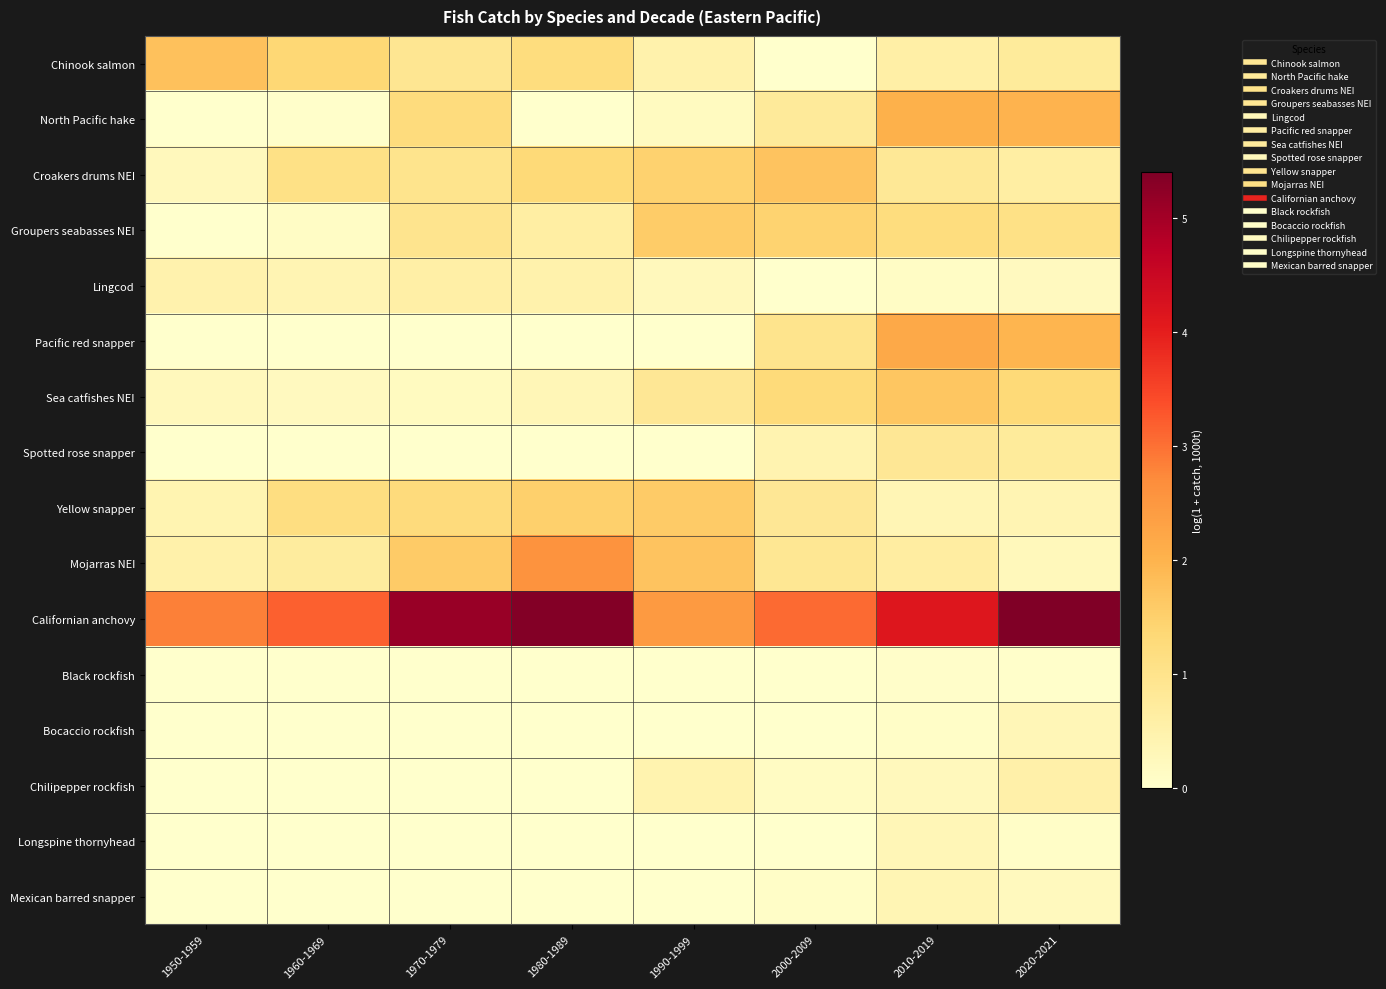

Reading left to right, list all the values displayed in this chart.

Chinook salmon: 1950-1959=1.8	1960-1969=1.4	1970-1979=0.9	1980-1989=1.2	1990-1999=0.5	2000-2009=0.0	2010-2019=0.6	2020-2021=0.7
North Pacific hake: 1950-1959=0.0	1960-1969=0.0	1970-1979=1.2	1980-1989=0.0	1990-1999=0.2	2000-2009=0.8	2010-2019=2.0	2020-2021=2.0
Croakers drums NEI: 1950-1959=0.2	1960-1969=1.1	1970-1979=1.0	1980-1989=1.3	1990-1999=1.5	2000-2009=1.7	2010-2019=0.8	2020-2021=0.6
Groupers seabasses NEI: 1950-1959=0.0	1960-1969=0.1	1970-1979=1.0	1980-1989=0.6	1990-1999=1.6	2000-2009=1.4	2010-2019=1.2	2020-2021=1.1
Lingcod: 1950-1959=0.5	1960-1969=0.4	1970-1979=0.6	1980-1989=0.5	1990-1999=0.2	2000-2009=0.0	2010-2019=0.1	2020-2021=0.2
Pacific red snapper: 1950-1959=0.0	1960-1969=0.0	1970-1979=0.0	1980-1989=0.0	1990-1999=0.0	2000-2009=1.0	2010-2019=2.2	2020-2021=2.0
Sea catfishes NEI: 1950-1959=0.2	1960-1969=0.2	1970-1979=0.2	1980-1989=0.3	1990-1999=0.9	2000-2009=1.3	2010-2019=1.7	2020-2021=1.3
Spotted rose snapper: 1950-1959=0.0	1960-1969=0.0	1970-1979=0.0	1980-1989=0.0	1990-1999=0.0	2000-2009=0.4	2010-2019=0.9	2020-2021=0.8
Yellow snapper: 1950-1959=0.4	1960-1969=1.2	1970-1979=1.2	1980-1989=1.5	1990-1999=1.6	2000-2009=0.8	2010-2019=0.3	2020-2021=0.4
Mojarras NEI: 1950-1959=0.5	1960-1969=0.7	1970-1979=1.6	1980-1989=2.6	1990-1999=1.7	2000-2009=0.9	2010-2019=0.7	2020-2021=0.3
Californian anchovy: 1950-1959=2.8	1960-1969=3.2	1970-1979=5.1	1980-1989=5.3	1990-1999=2.5	2000-2009=3.1	2010-2019=4.1	2020-2021=5.4
Black rockfish: 1950-1959=0.0	1960-1969=0.0	1970-1979=0.0	1980-1989=0.0	1990-1999=0.0	2000-2009=0.0	2010-2019=0.0	2020-2021=0.0
Bocaccio rockfish: 1950-1959=0.0	1960-1969=0.0	1970-1979=0.0	1980-1989=0.0	1990-1999=0.0	2000-2009=0.0	2010-2019=0.1	2020-2021=0.3
Chilipepper rockfish: 1950-1959=0.0	1960-1969=0.0	1970-1979=0.0	1980-1989=0.0	1990-1999=0.4	2000-2009=0.1	2010-2019=0.2	2020-2021=0.5
Longspine thornyhead: 1950-1959=0.0	1960-1969=0.0	1970-1979=0.0	1980-1989=0.0	1990-1999=0.0	2000-2009=0.0	2010-2019=0.3	2020-2021=0.1
Mexican barred snapper: 1950-1959=0.0	1960-1969=0.0	1970-1979=0.0	1980-1989=0.0	1990-1999=0.0	2000-2009=0.1	2010-2019=0.4	2020-2021=0.2